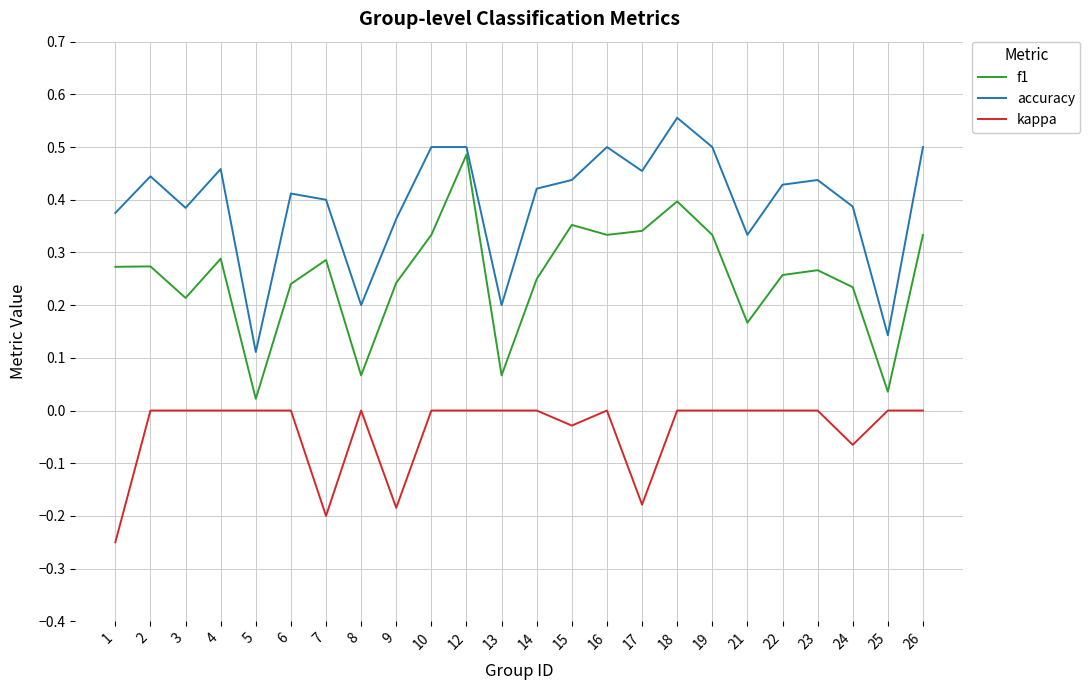

True or false: accuracy has a value of 0.5 at 19.

True